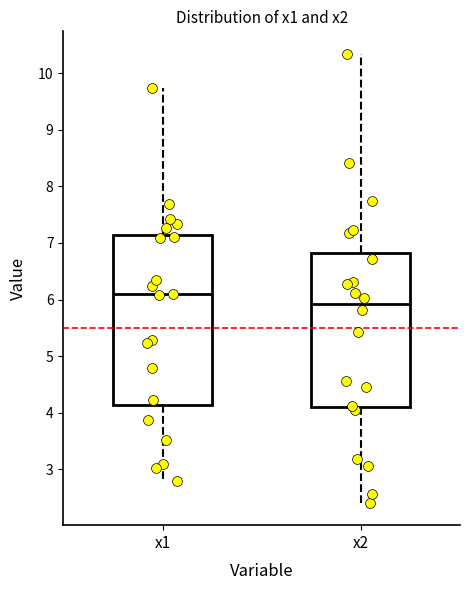

Which box has the lowest median line?

x2